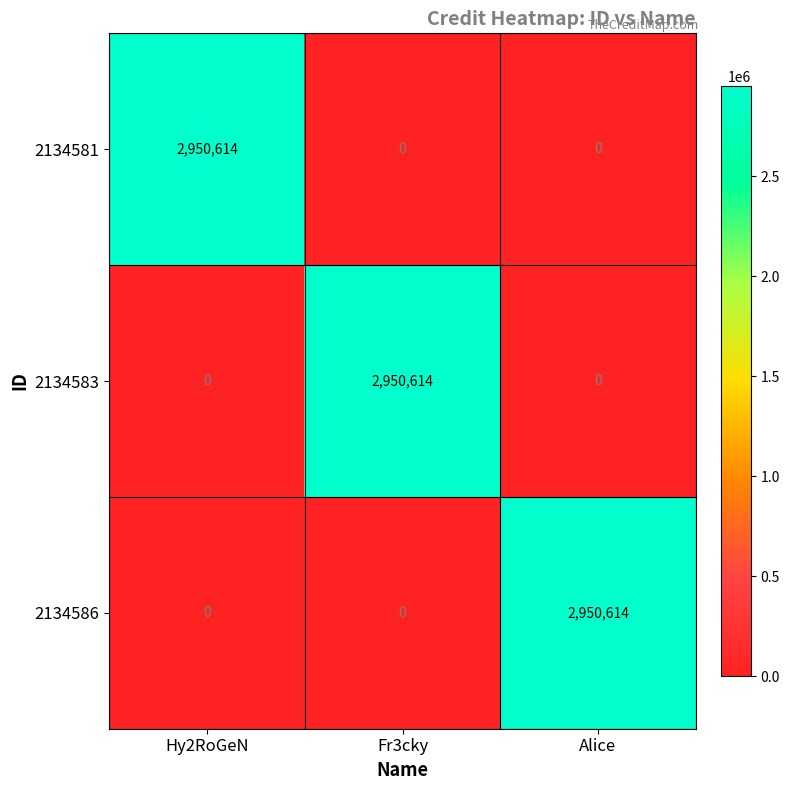

What is the spread (max minus min) of values at Fr3cky?

2950614